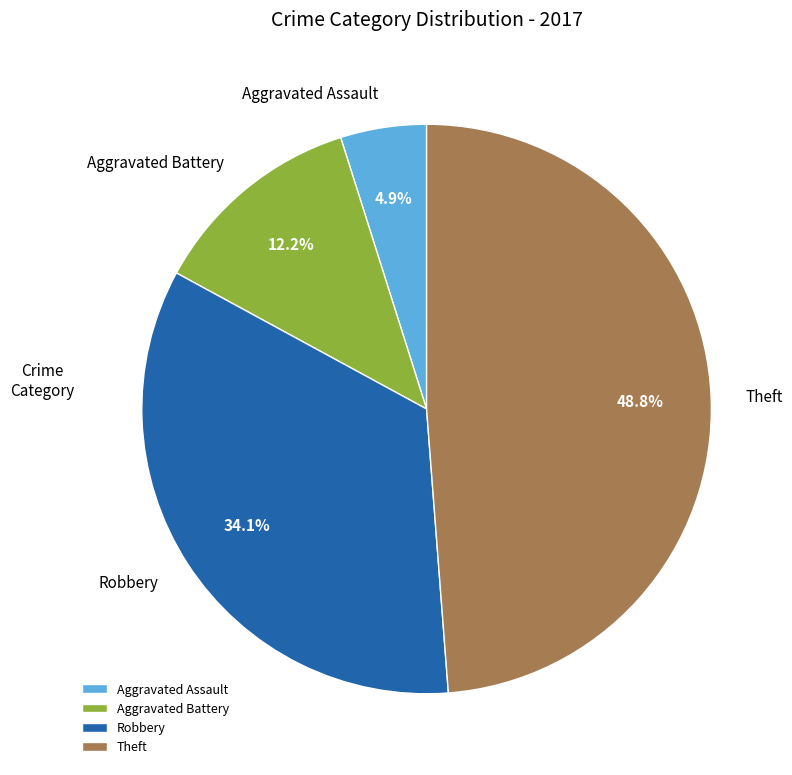

Which category has the smallest portion of the pie?

Aggravated Assault